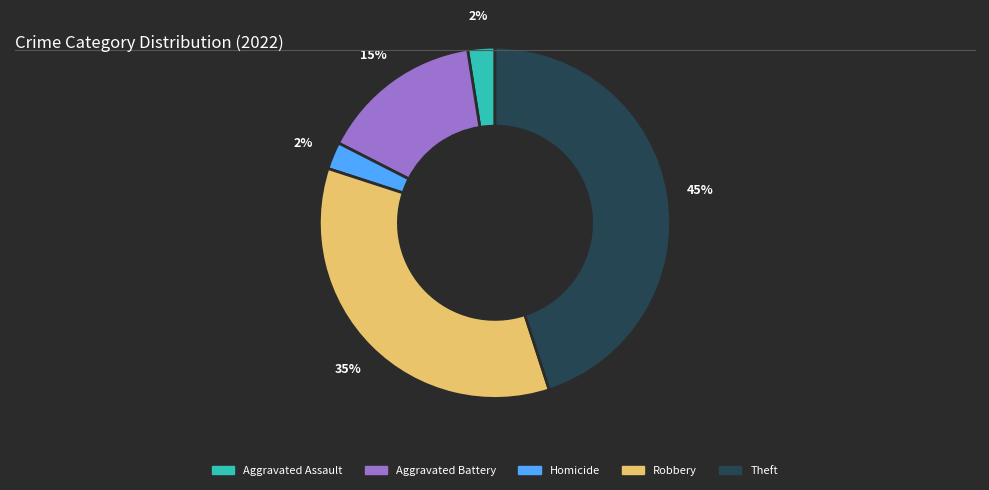

To the nearest percent, what is the average slice percentage?

20%